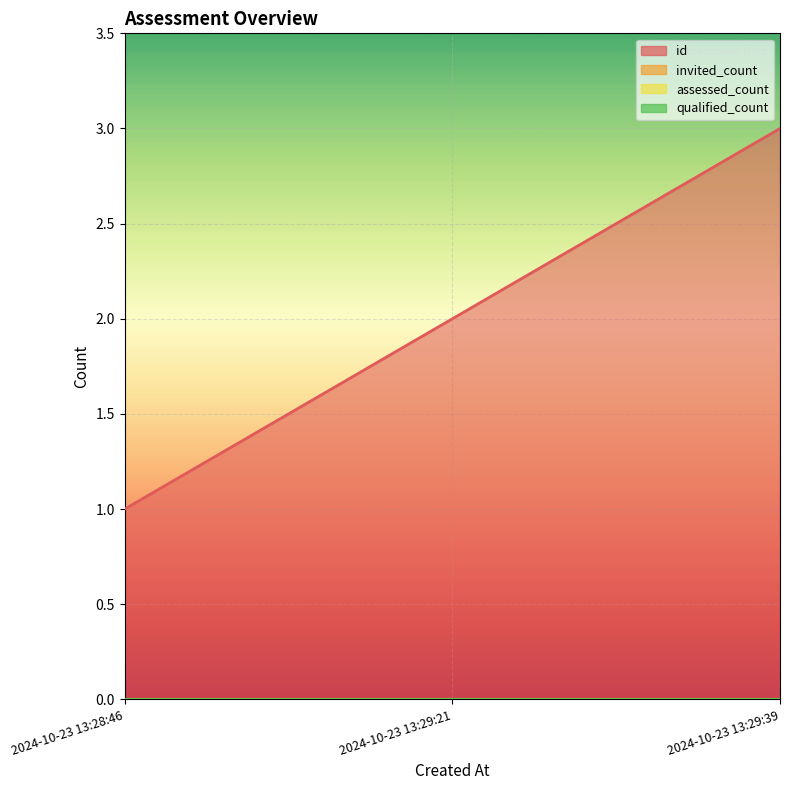

Rank the series at 2024-10-23 13:29:39 from lowest to highest value.

invited_count, assessed_count, qualified_count, id